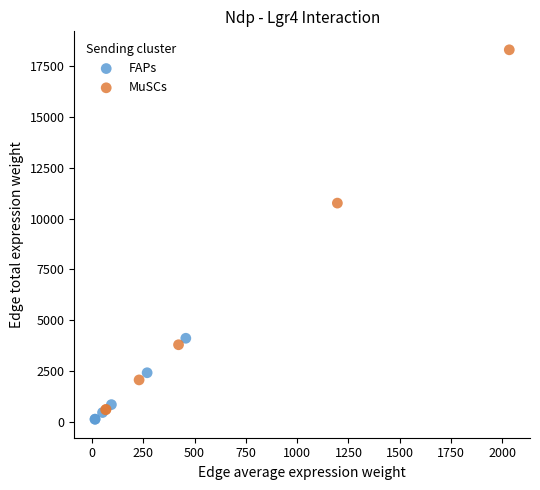

Which series reaches the maximum Y coordinate?

MuSCs